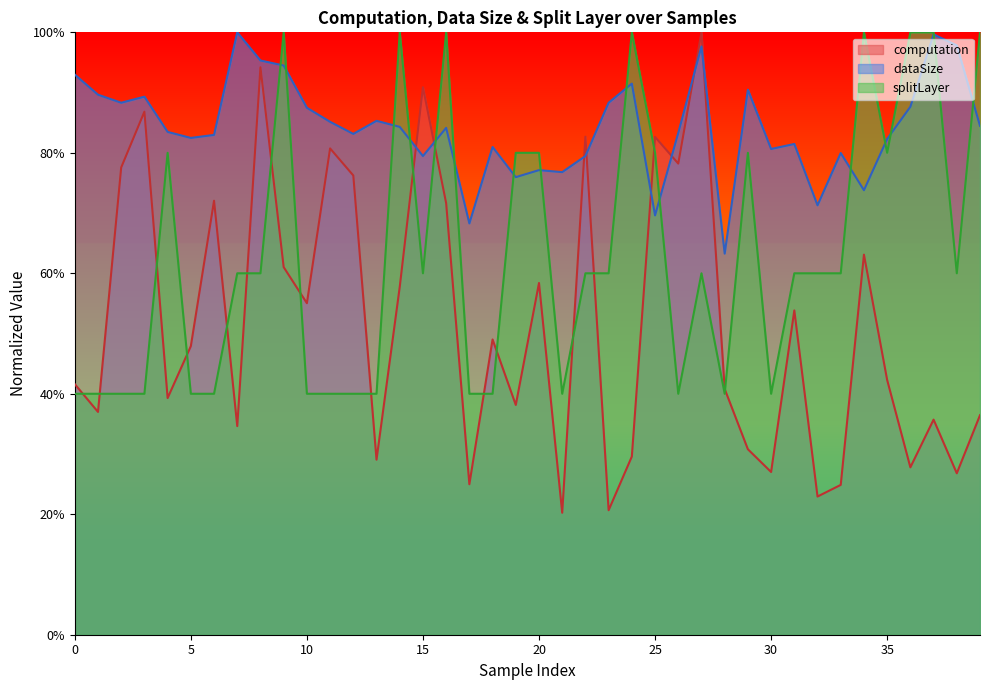

Where is the first local maximum for dataSize?

3